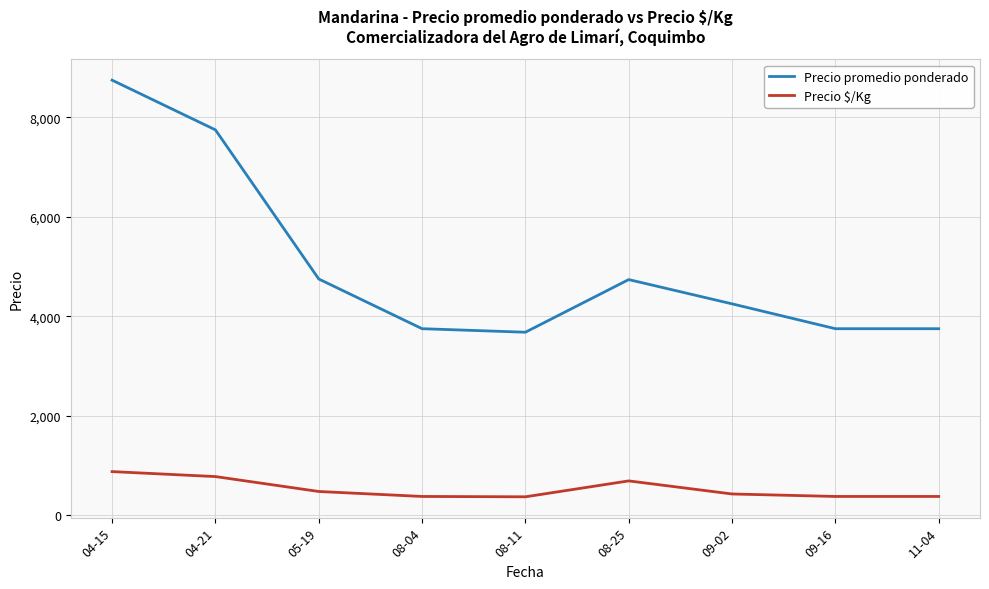

Rank the series by their maximum value, from lowest to highest.

Precio $/Kg, Precio promedio ponderado